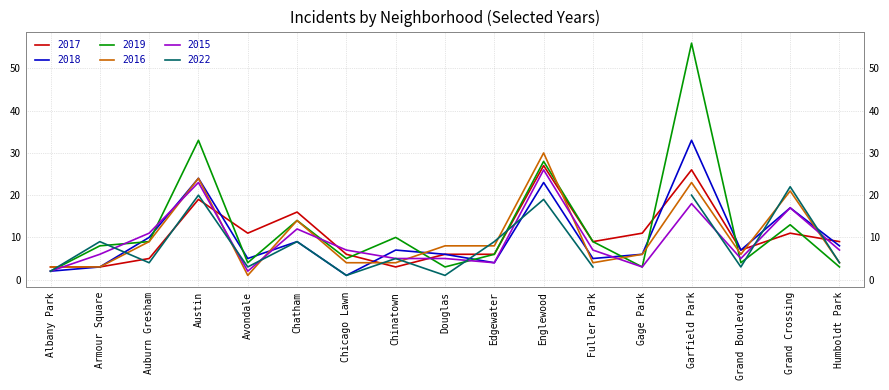

The value of 2015 at Avondale is 2. True or false?

True